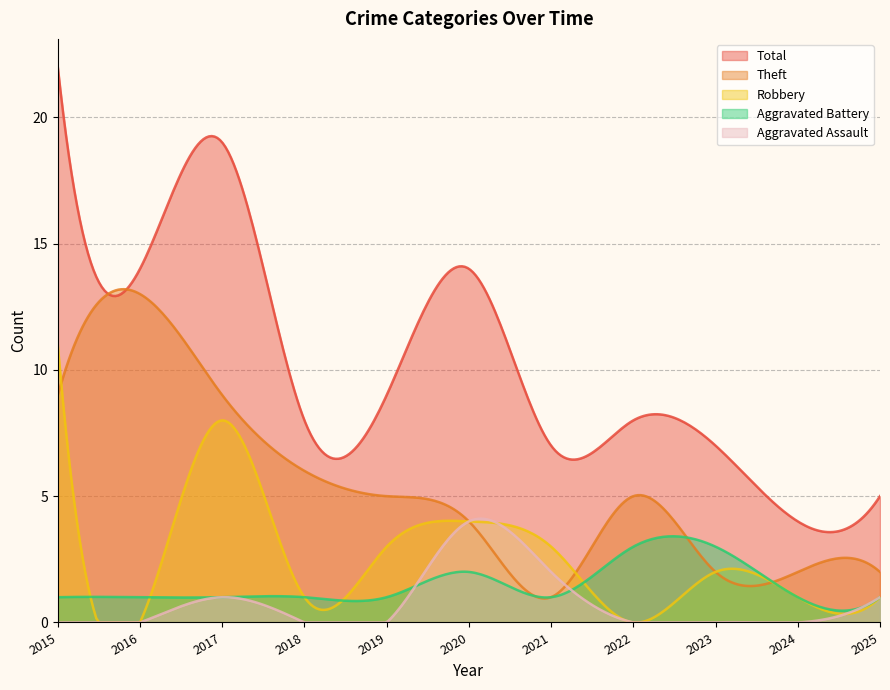

Rank the series by their maximum value, from highest to lowest.

Total, Theft, Robbery, Aggravated Assault, Aggravated Battery